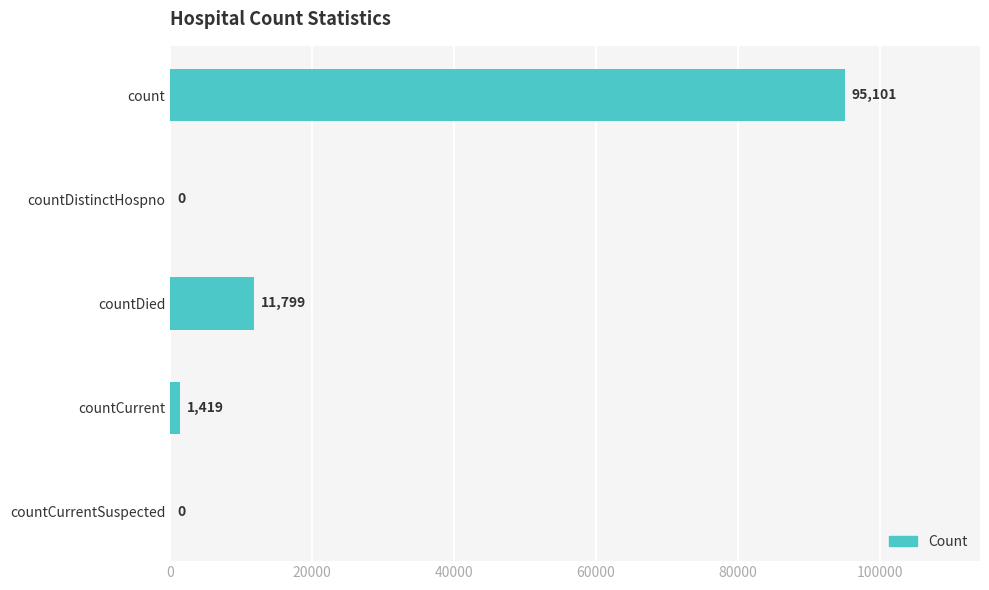

Is it true that the value at count is 56246?

False